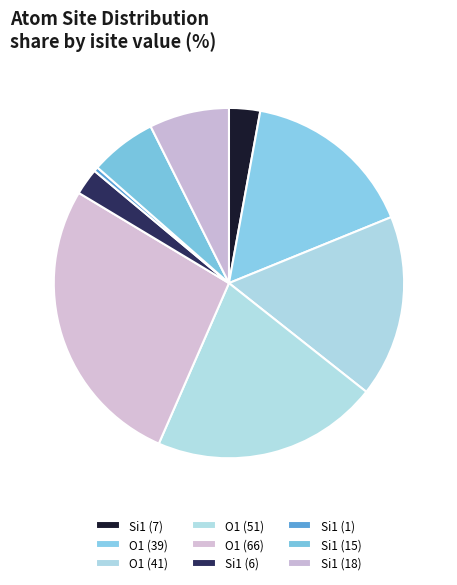

Which slice is the largest?

O1 (66)